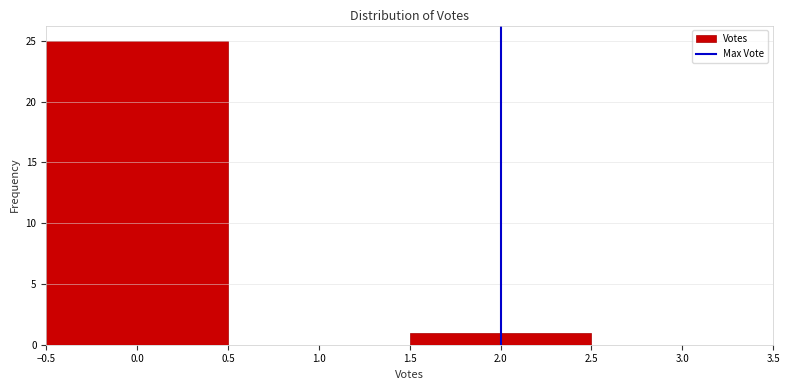

Reading left to right, list every bar in this chart as the range it spans on the x-axis followed by its height. The values are not printed on the chart, so give them approximately, as read against the axis.

-0.5 to 0.5: 25
0.5 to 1.5: 0
1.5 to 2.5: 1